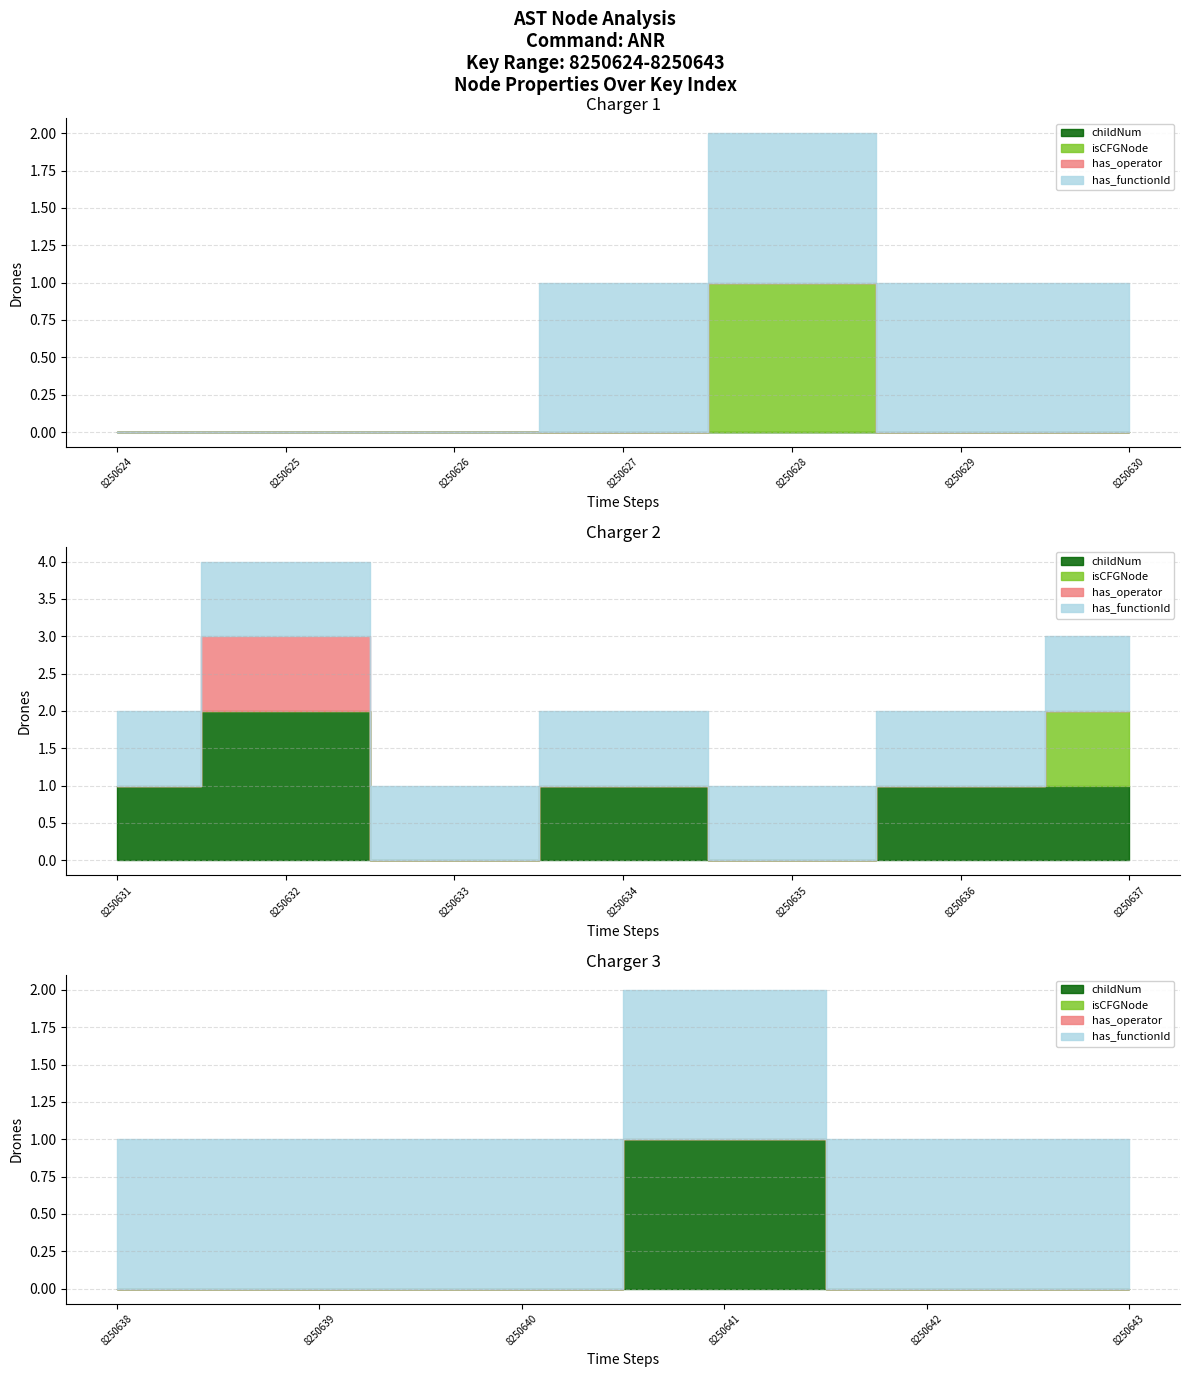

Reading left to right, what are all the values shown in this chart?

childNum: 8250624=0	8250625=0	8250626=0	8250627=0	8250628=0	8250629=0	8250630=0	8250631=1	8250632=2	8250633=0	8250634=1	8250635=0	8250636=1	8250637=1	8250638=0	8250639=0	8250640=0	8250641=1	8250642=0	8250643=0
isCFGNode_num: 8250624=0	8250625=0	8250626=0	8250627=0	8250628=1	8250629=0	8250630=0	8250631=0	8250632=0	8250633=0	8250634=0	8250635=0	8250636=0	8250637=1	8250638=0	8250639=0	8250640=0	8250641=0	8250642=0	8250643=0
has_operator: 8250624=0	8250625=0	8250626=0	8250627=0	8250628=0	8250629=0	8250630=0	8250631=0	8250632=1	8250633=0	8250634=0	8250635=0	8250636=0	8250637=0	8250638=0	8250639=0	8250640=0	8250641=0	8250642=0	8250643=0
has_functionId: 8250624=0	8250625=0	8250626=0	8250627=1	8250628=1	8250629=1	8250630=1	8250631=1	8250632=1	8250633=1	8250634=1	8250635=1	8250636=1	8250637=1	8250638=1	8250639=1	8250640=1	8250641=1	8250642=1	8250643=1